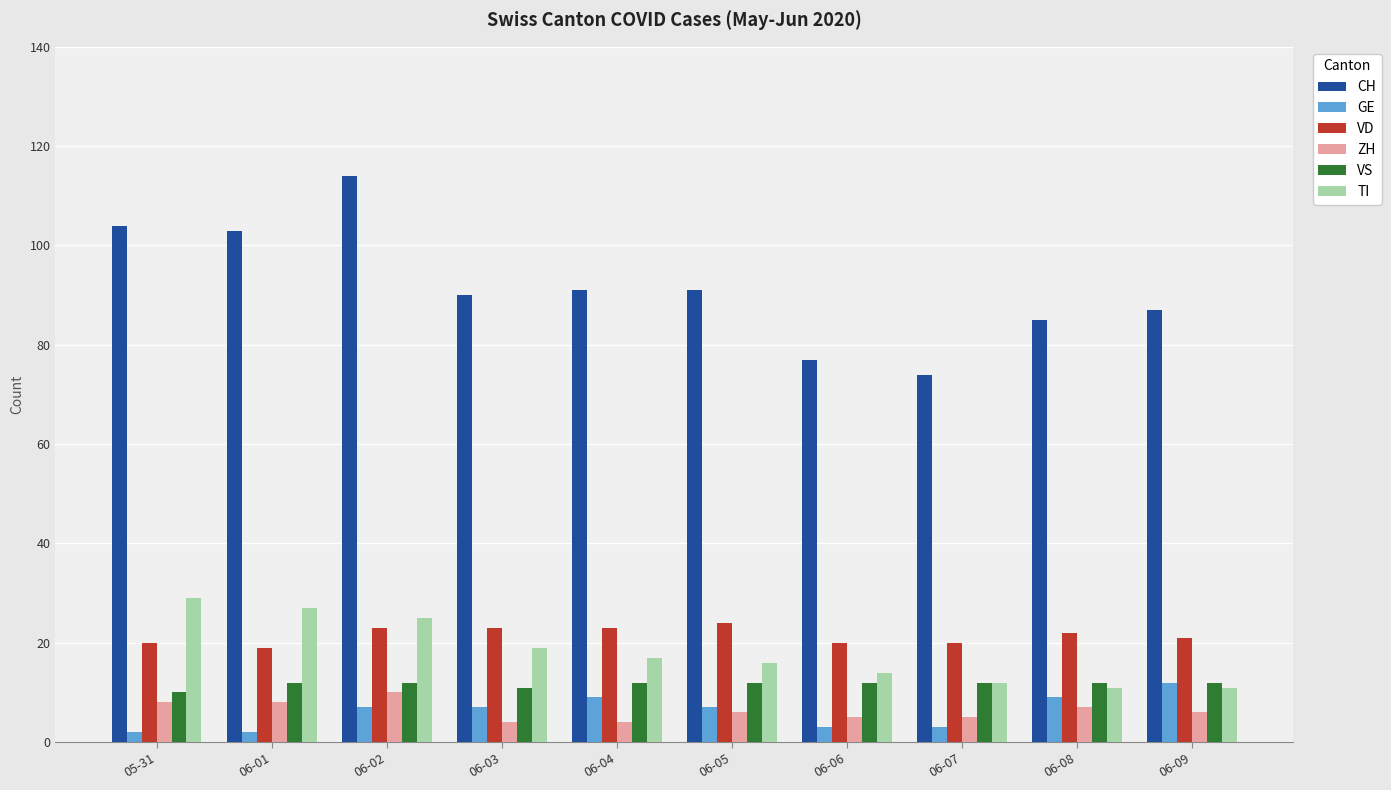

Reading right to left, extract all data points from this chart.

CH: 06-09=87	06-08=85	06-07=74	06-06=77	06-05=91	06-04=91	06-03=90	06-02=114	06-01=103	05-31=104
GE: 06-09=12	06-08=9	06-07=3	06-06=3	06-05=7	06-04=9	06-03=7	06-02=7	06-01=2	05-31=2
VD: 06-09=21	06-08=22	06-07=20	06-06=20	06-05=24	06-04=23	06-03=23	06-02=23	06-01=19	05-31=20
ZH: 06-09=6	06-08=7	06-07=5	06-06=5	06-05=6	06-04=4	06-03=4	06-02=10	06-01=8	05-31=8
VS: 06-09=12	06-08=12	06-07=12	06-06=12	06-05=12	06-04=12	06-03=11	06-02=12	06-01=12	05-31=10
TI: 06-09=11	06-08=11	06-07=12	06-06=14	06-05=16	06-04=17	06-03=19	06-02=25	06-01=27	05-31=29